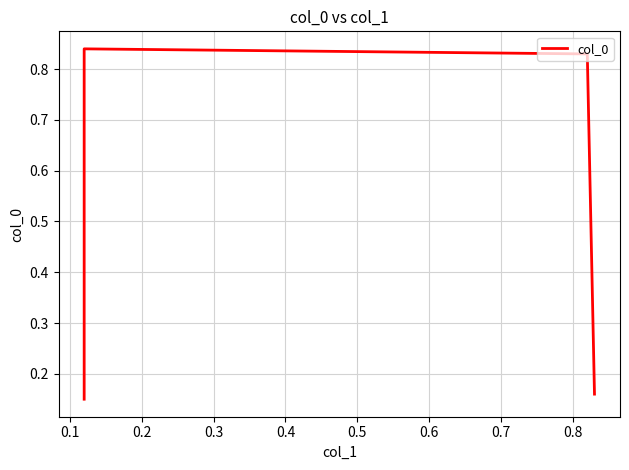

The chart shows a value of 0.8 at 0.2. True or false?

True